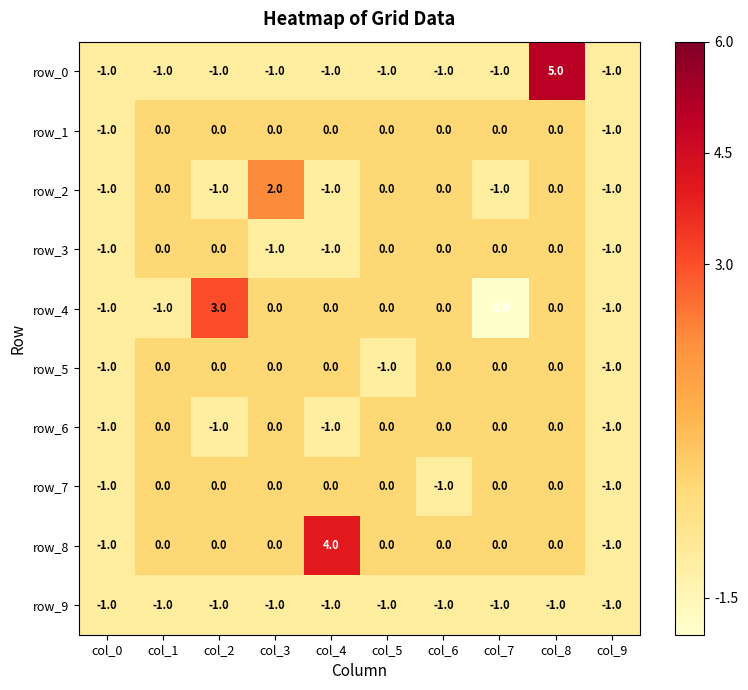

The row_8 series shows 2 at col_3. True or false?

False